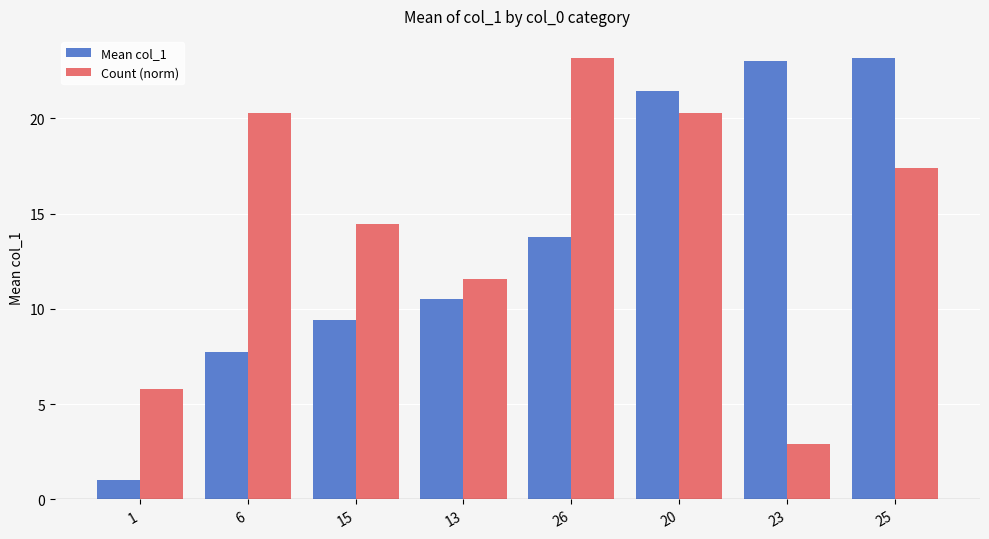

What are all the series names shown in the legend?

Mean col_1, Count (norm)